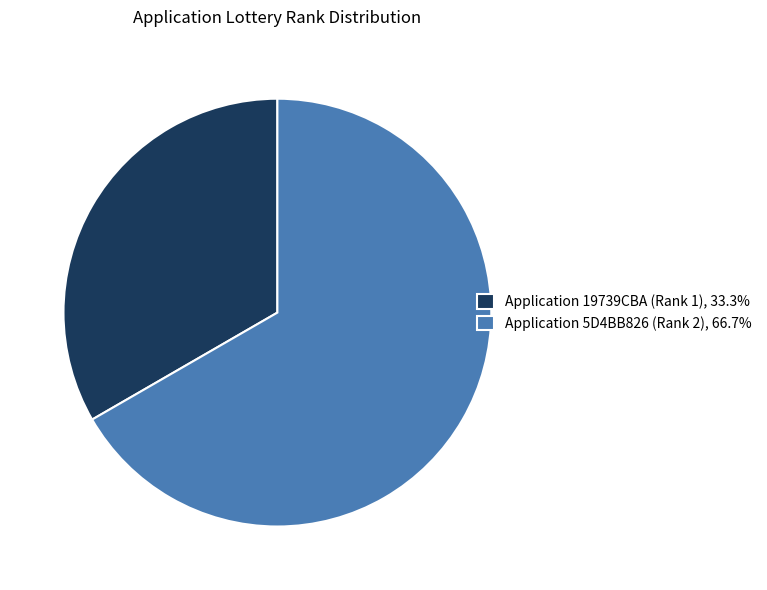

True or false: Application 5D4BB826 (Rank 2) accounts for 60% of the total.

False